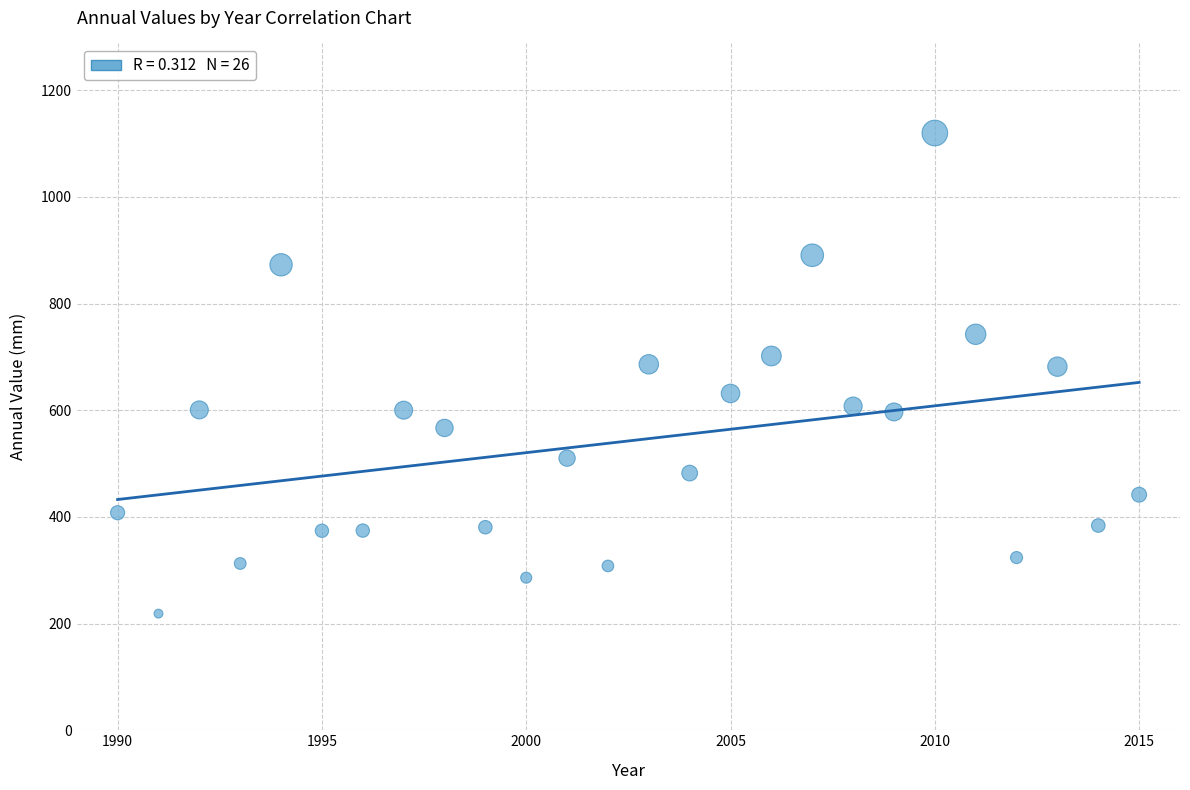

What is the range of Y values (max minus min)?

901.2